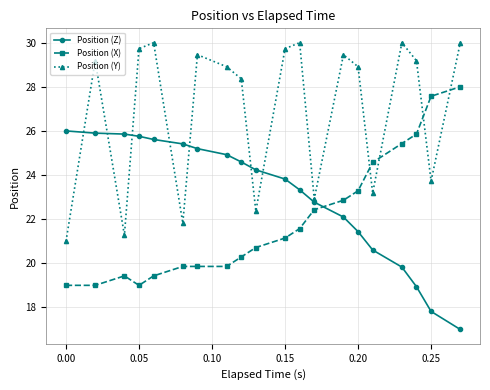

True or false: Position (Z) and Position (X) intersect in this chart.

True